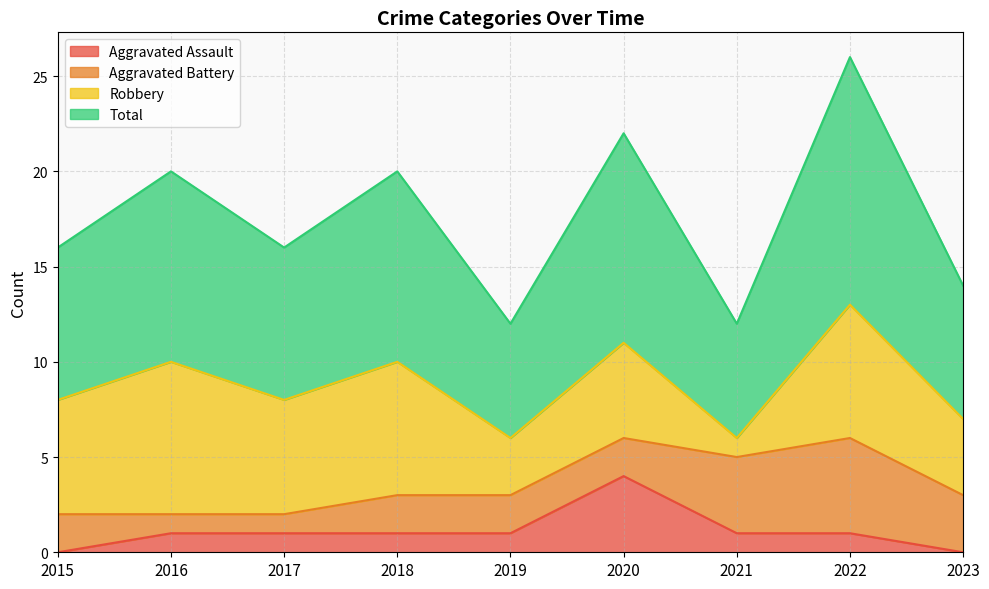

Which series has the largest range (max minus min)?

Total